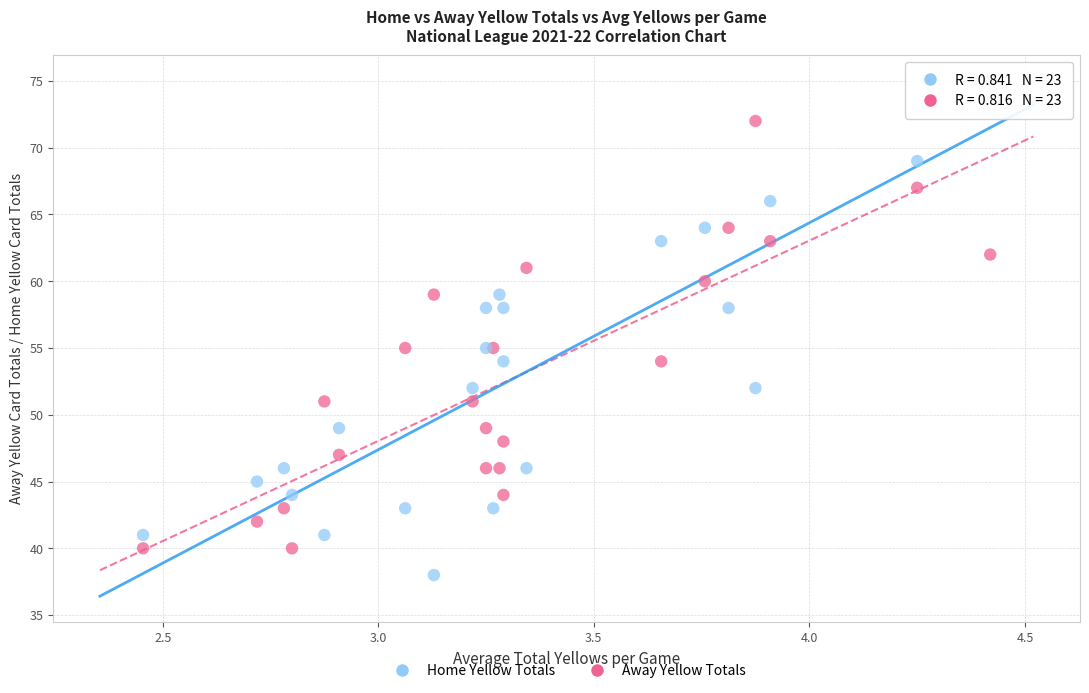

Which series reaches the maximum Y coordinate?

Home Yellow Totals